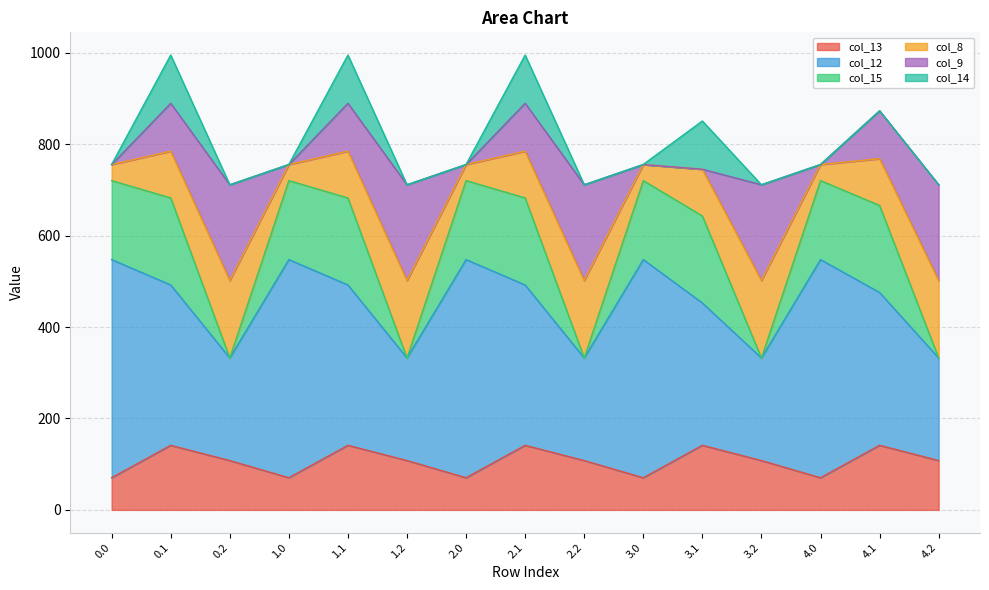

Is it true that col_13 equals 249.3 at 3.1?

False